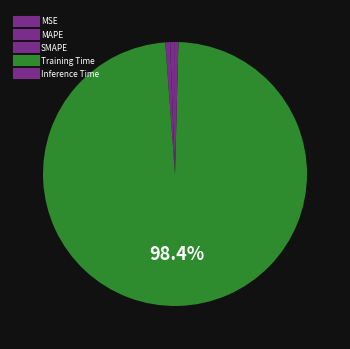

What is the largest slice in the pie chart?

Training Time